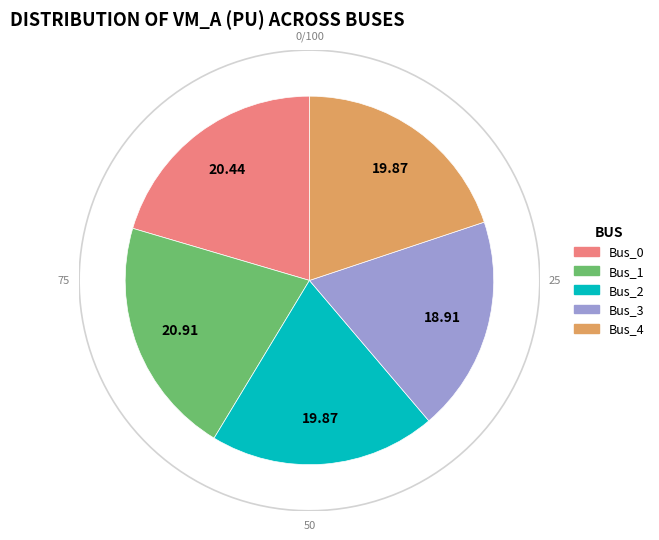

Which has a higher value, Bus_4 or Bus_3?

Bus_4